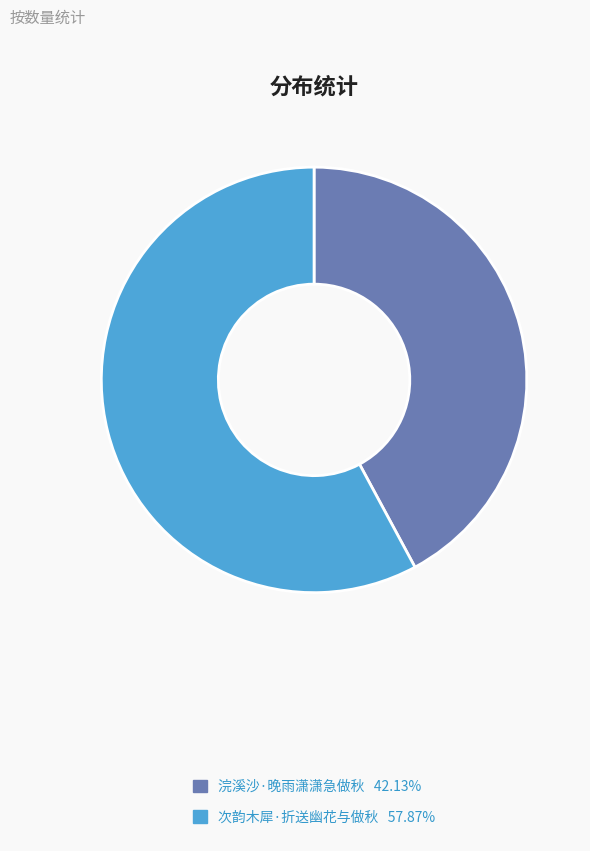

What is the smallest slice in the pie chart?

浣溪沙·晚雨潇潇急做秋